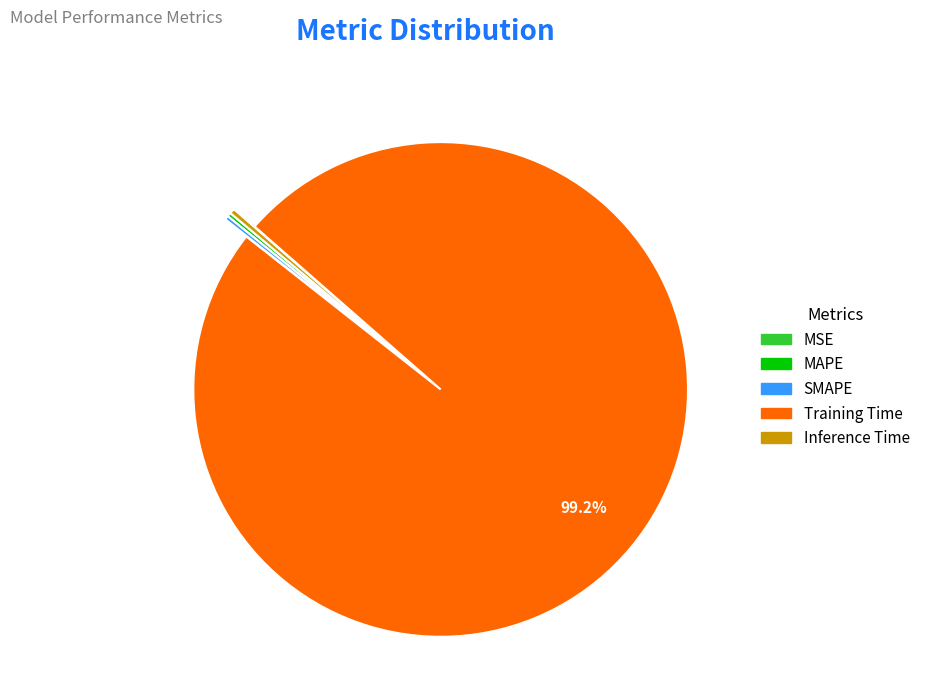

Does Training Time represent more than half of the total?

Yes